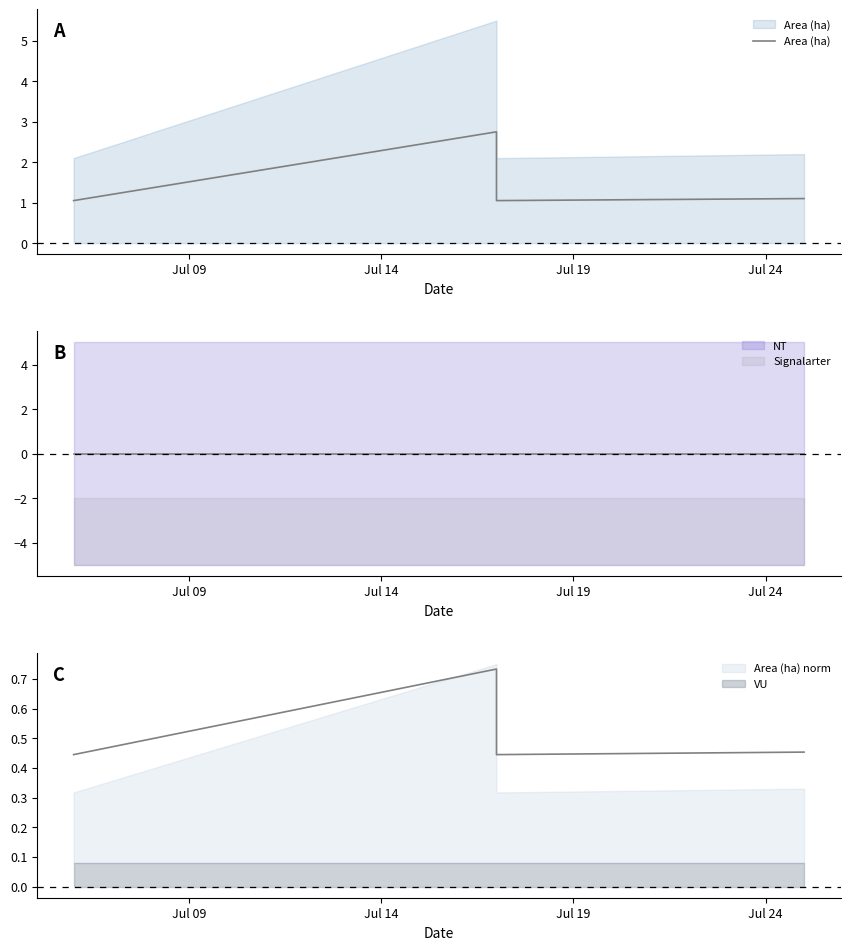

Which has a higher value, Jul 24 or Jul 14?

Jul 14